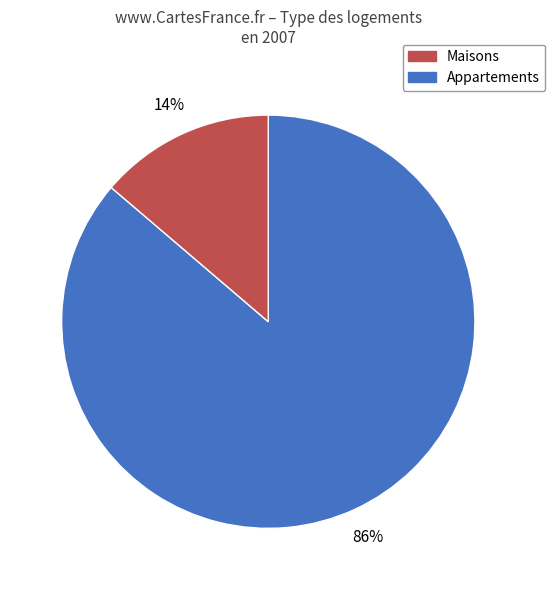

Is there any slice that represents more than half of the pie?

Yes